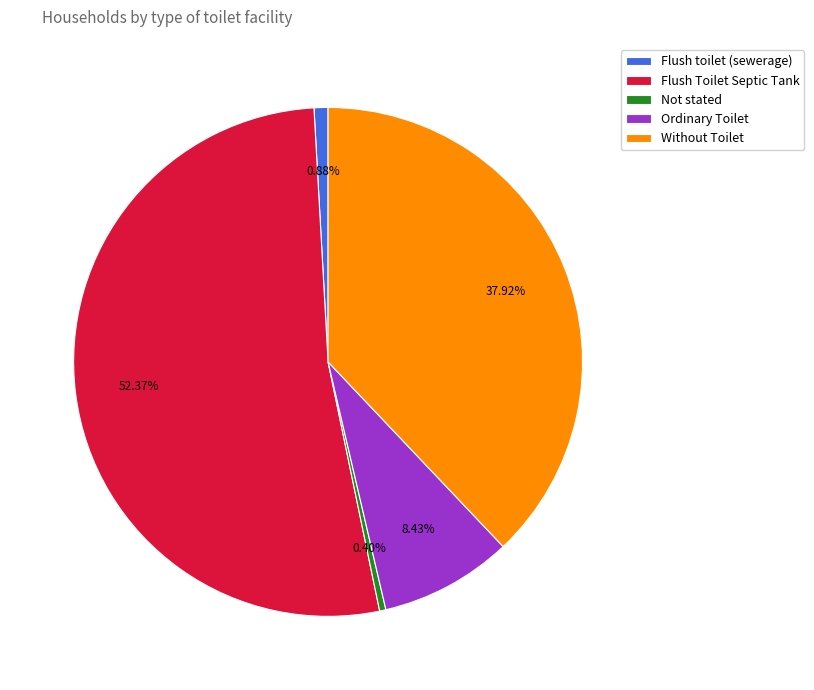

How many slices are in this pie chart?

5